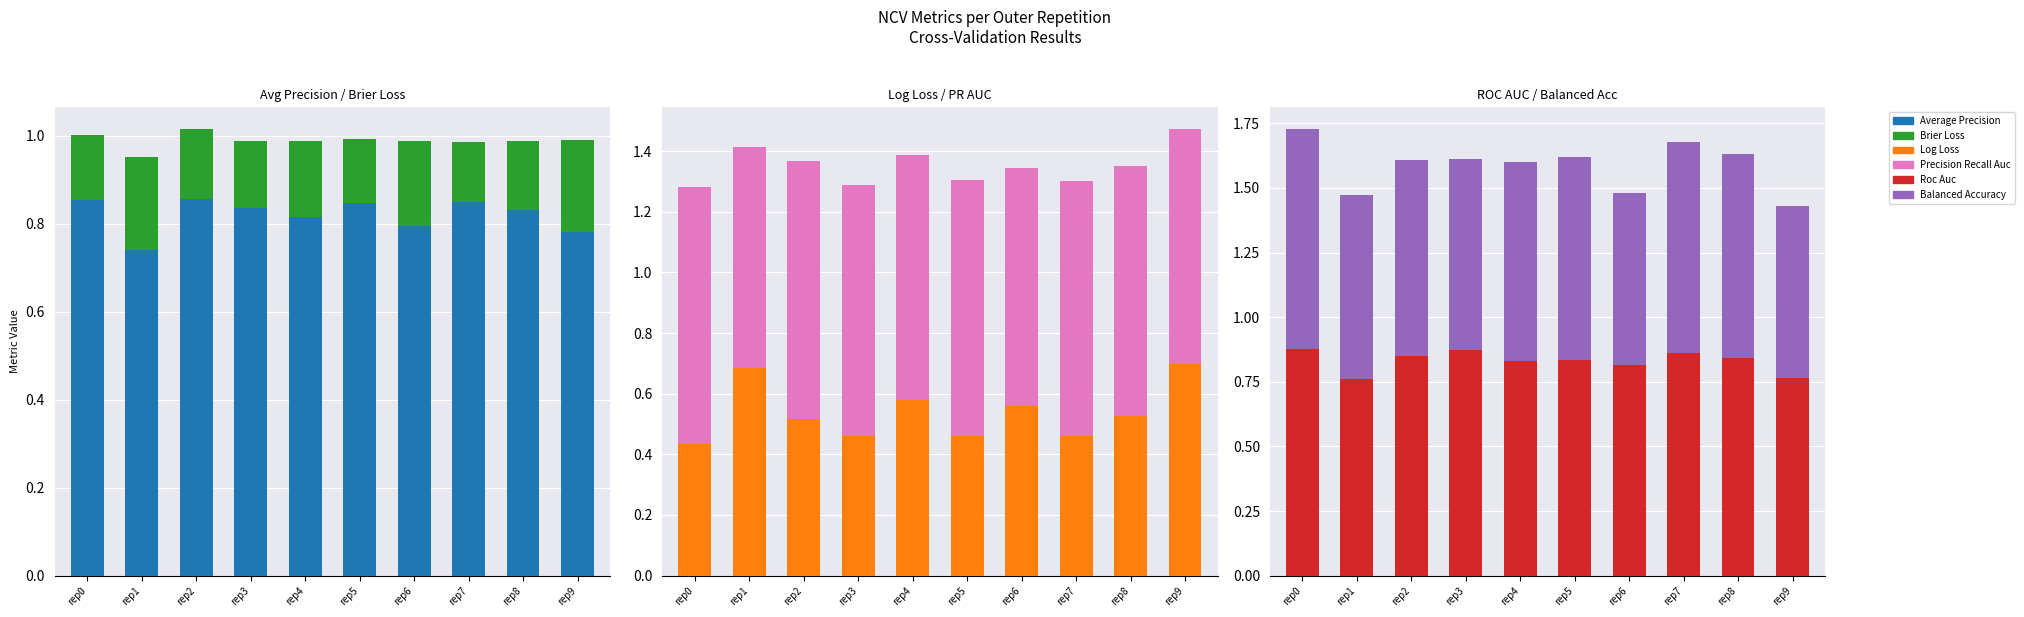

How many bars are there in total?

60